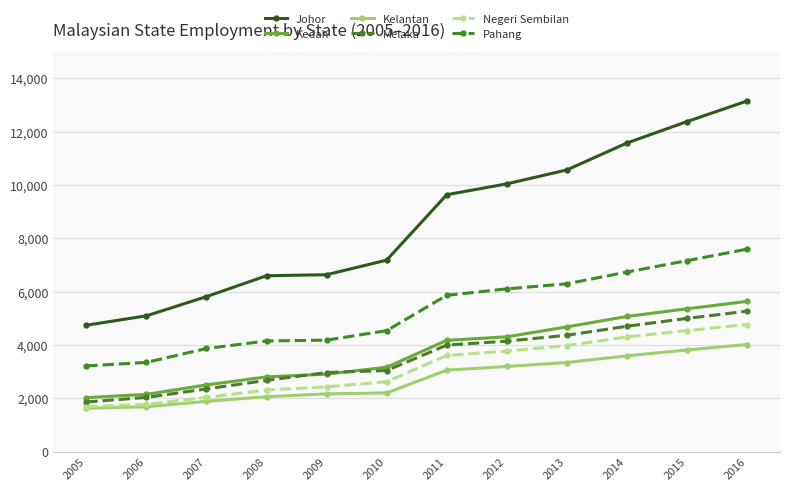

Reading right to left, extract all data points from this chart.

Johor: 13148	12376	11572	10563	10041	9633	7181	6633	6595	5812	5092	4739
Kedah: 5631	5356	5067	4676	4304	4172	3164	2905	2802	2500	2145	2024
Kelantan: 4015	3810	3590	3340	3193	3053	2199	2164	2058	1883	1681	1624
Melaka: 5265	4994	4700	4362	4141	3992	3040	2965	2670	2351	2031	1861
Negeri Sembilan: 4764	4537	4299	3974	3769	3605	2619	2428	2309	2033	1768	1686
Pahang: 7592	7159	6732	6293	6102	5861	4535	4180	4148	3866	3345	3213